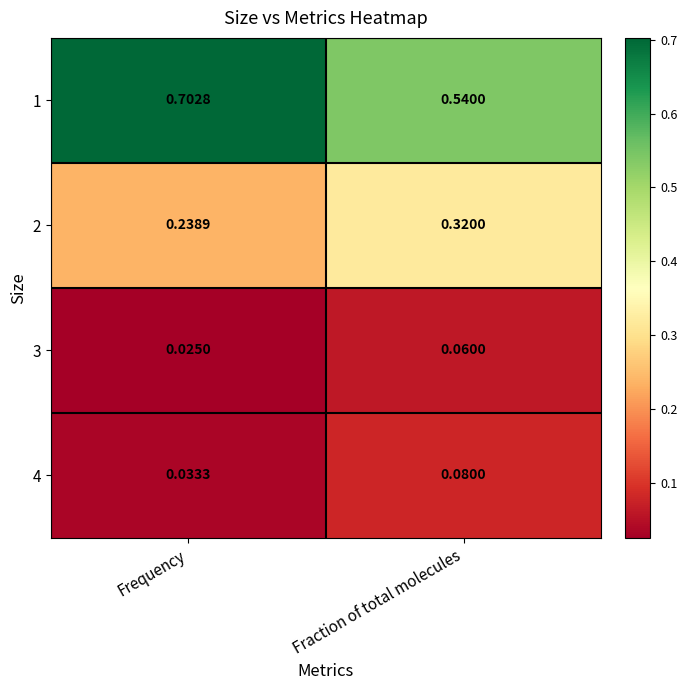

At which label is 2 closest to 0?

Frequency